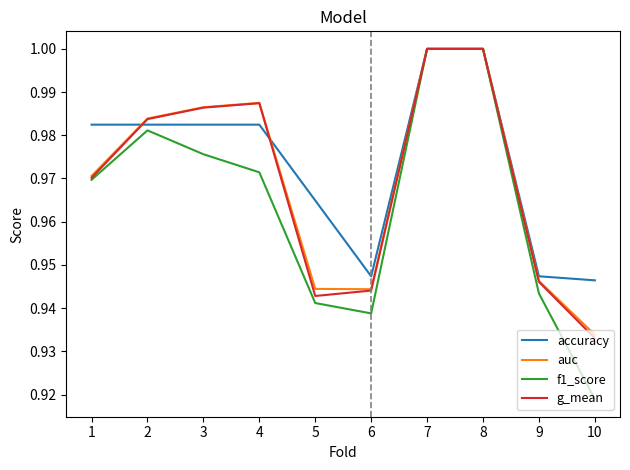

At how many categories does at least one series exceed 0?

10